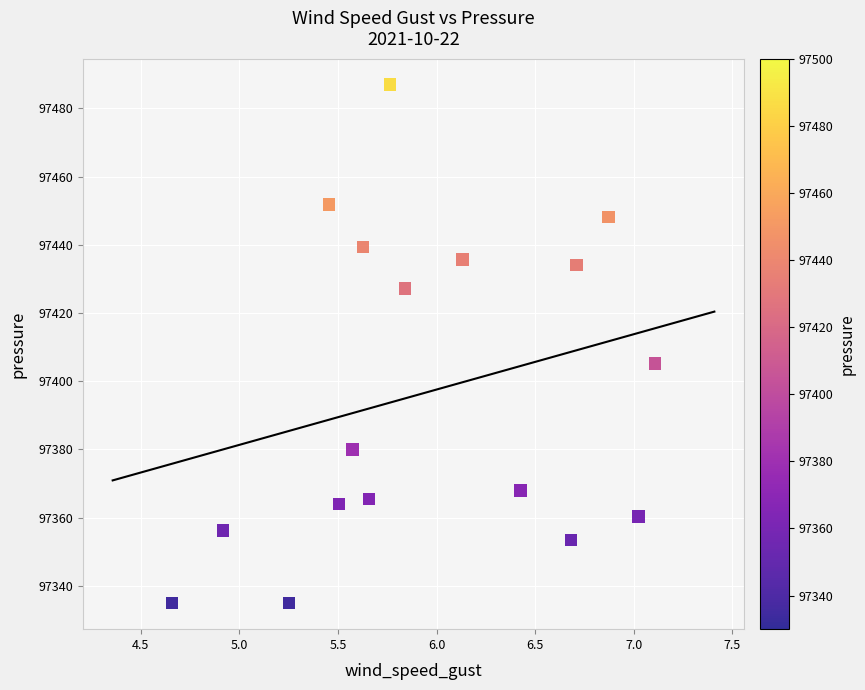

What is the range of X values (max minus min)?

2.5